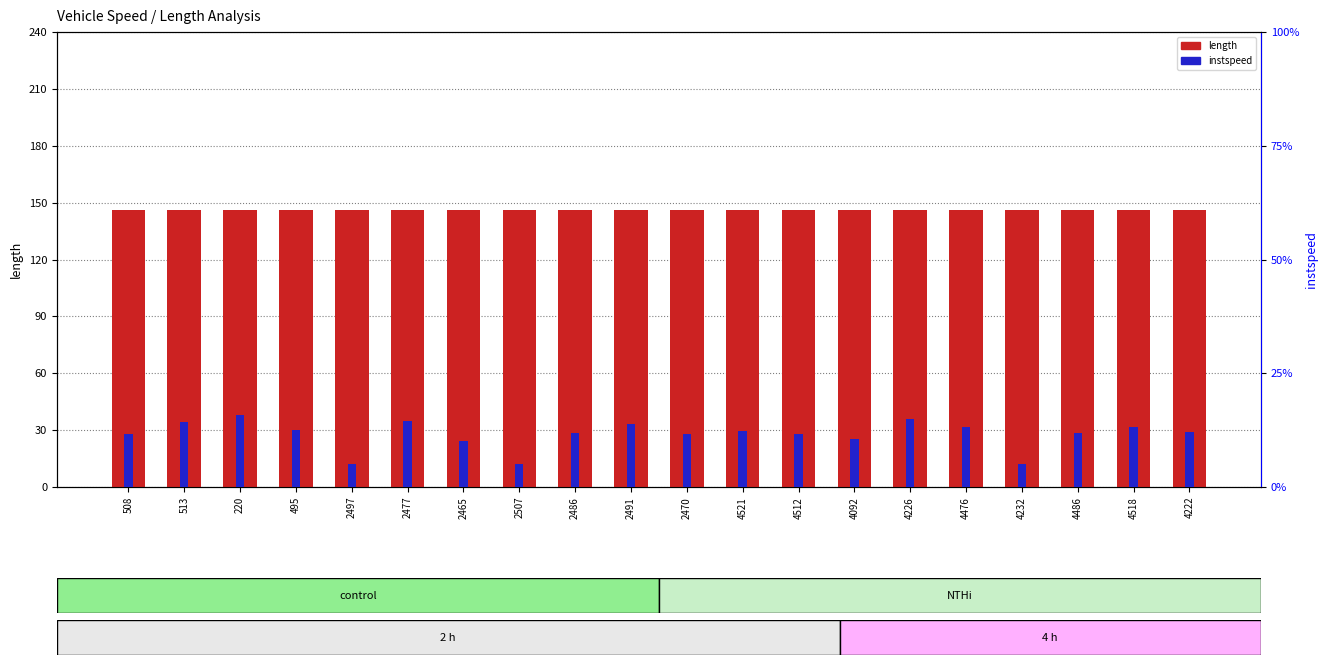

What is the label of the 15th bar from the right?

2477